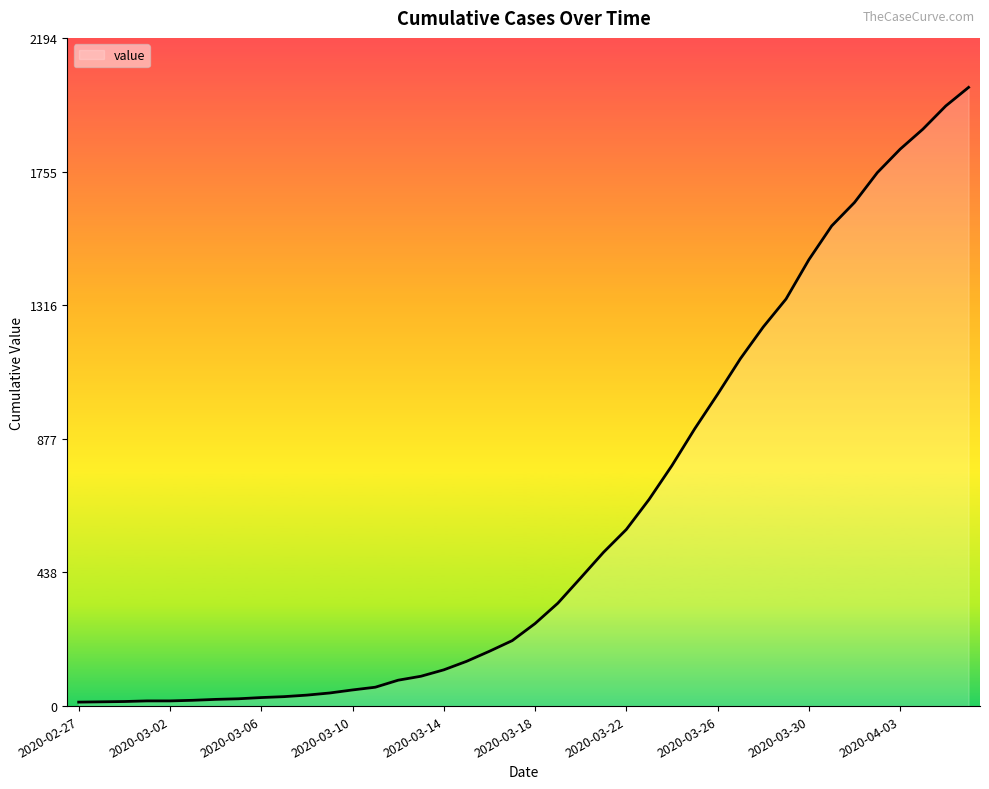

What is the maximum value shown in the chart?

2032